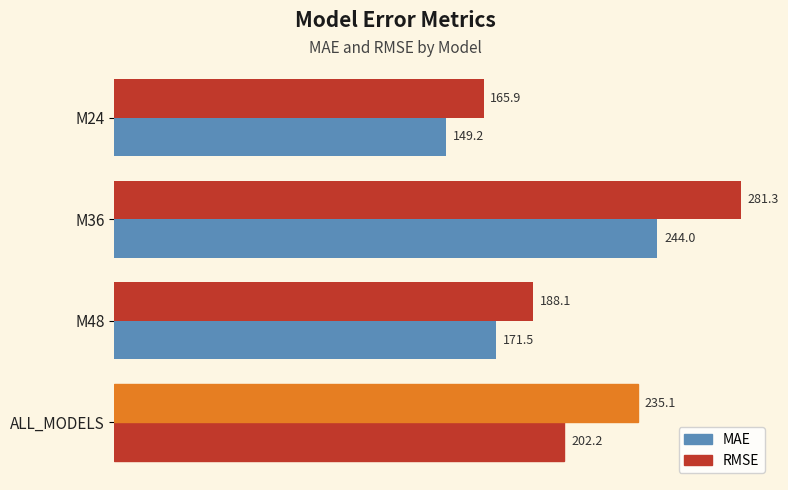

Count the number of categories in the chart.

4